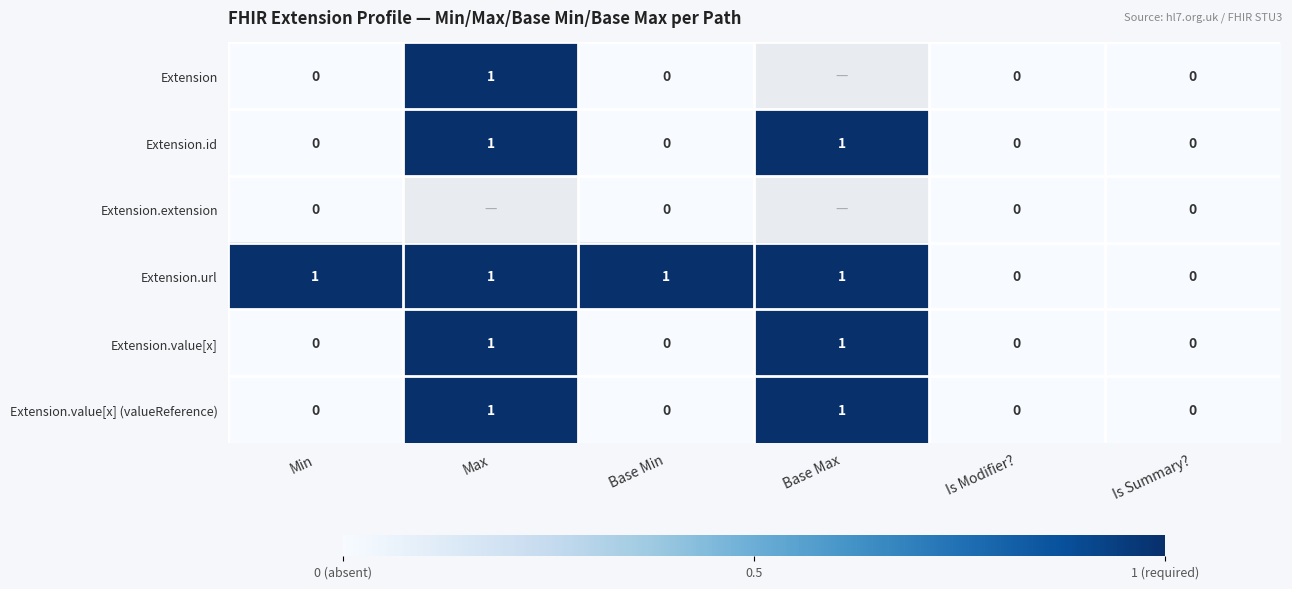

Is the value of Extension.id at Base Max greater than the value of Extension at Base Min?

Yes